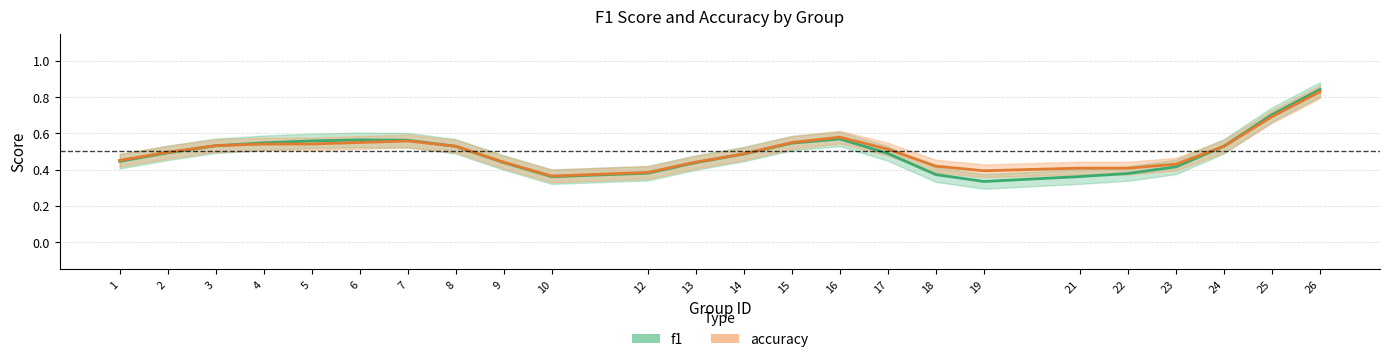

Is the value of f1 at 26 greater than the value of accuracy at 21?

Yes